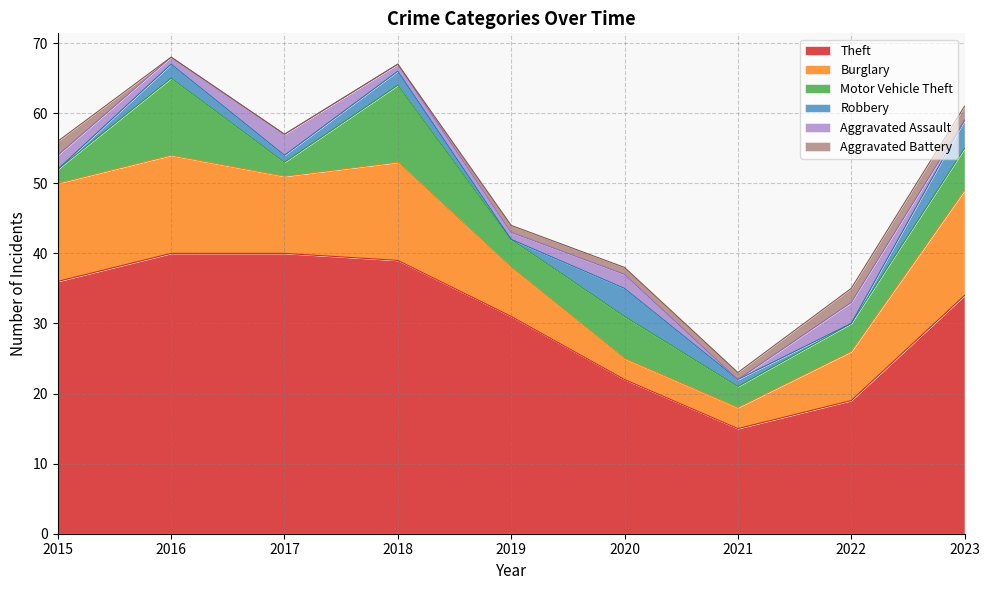

Is it true that Theft equals 52 at 2019?

False